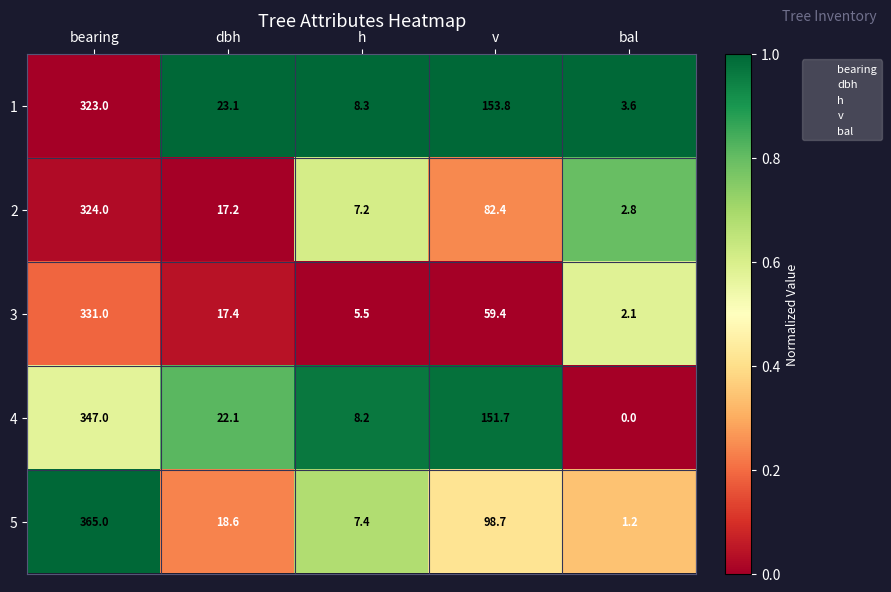

What is the sum of all 2 values?

433.6